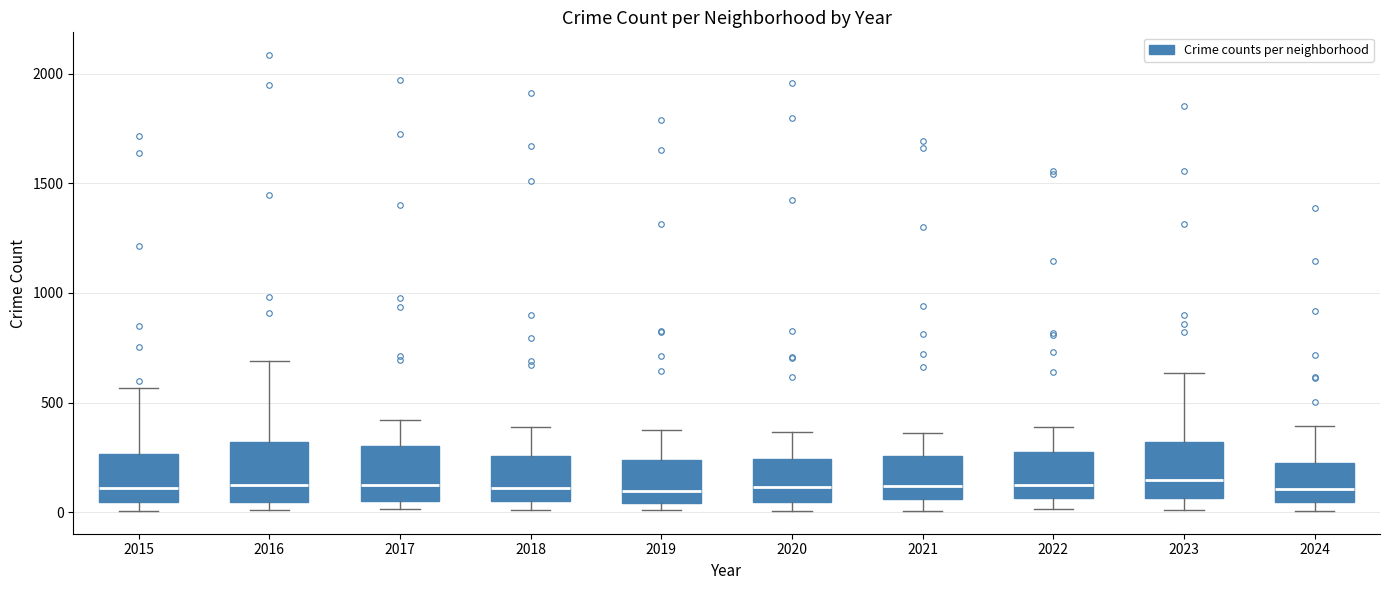

Reading left to right, transcribe this box plot: for each box, give where its median line is, the range the box spans, and where its two whiskers end, as read against the y-axis. The values are not printed on the chart, so give them approximately, as read against the axis.

2015: median 100, box 50 to 250, whiskers 0 to 550
2016: median 150, box 50 to 300, whiskers 0 to 700
2017: median 100, box 50 to 300, whiskers 0 to 400
2018: median 100, box 50 to 250, whiskers 0 to 400
2019: median 100, box 50 to 250, whiskers 0 to 400
2020: median 100, box 50 to 250, whiskers 0 to 350
2021: median 100, box 50 to 250, whiskers 0 to 350
2022: median 100, box 50 to 250, whiskers 0 to 400
2023: median 150, box 50 to 300, whiskers 0 to 650
2024: median 100, box 50 to 200, whiskers 0 to 400